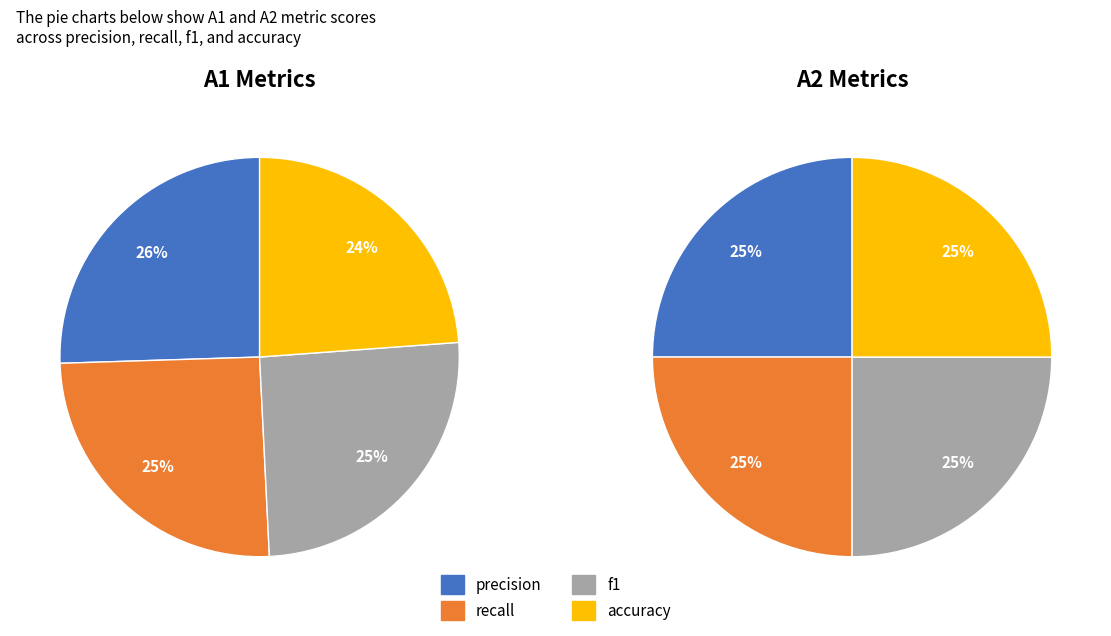

How many segments does this pie chart have?

4